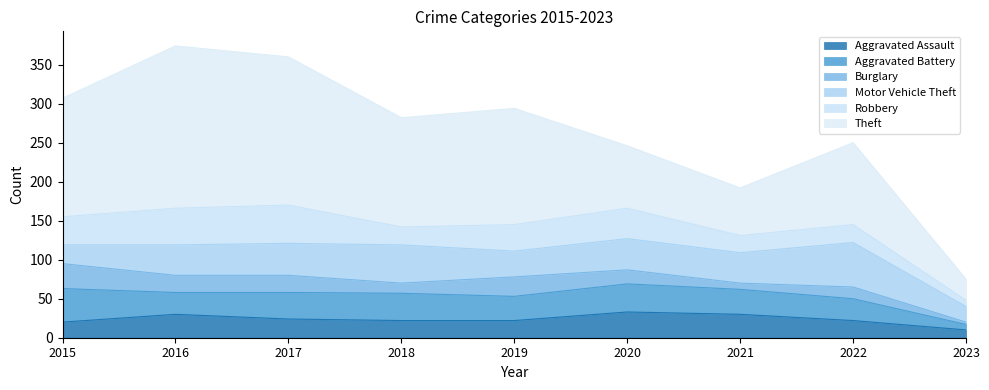

What is the sum of all Robbery values?

281